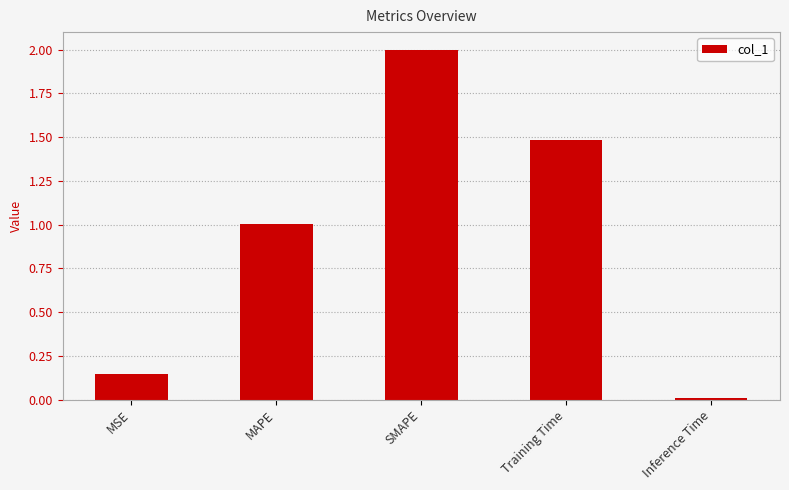

Where is the data nearest to the value 1?

MAPE